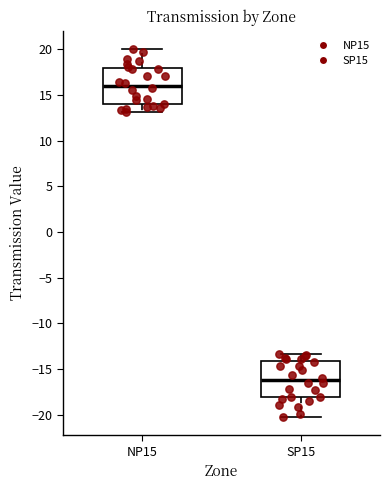

Reading left to right, transcribe this box plot: for each box, give where its median line is, the range the box spans, and where its two whiskers end, as read against the y-axis. The values are not printed on the chart, so give them approximately, as read against the axis.

NP15: median 16.0, box 14.0 to 18.0, whiskers 13.0 to 20.0
SP15: median -16.0, box -18.0 to -14.0, whiskers -20.0 to -13.5